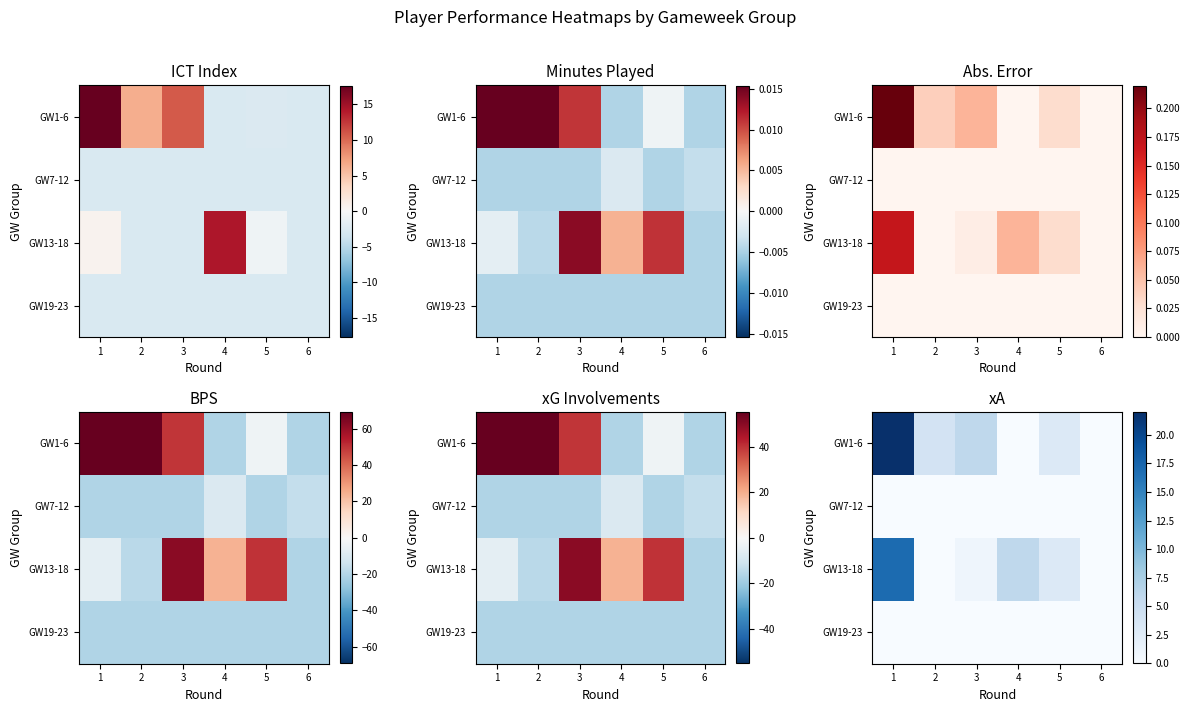

What is the maximum value shown in the chart?

22